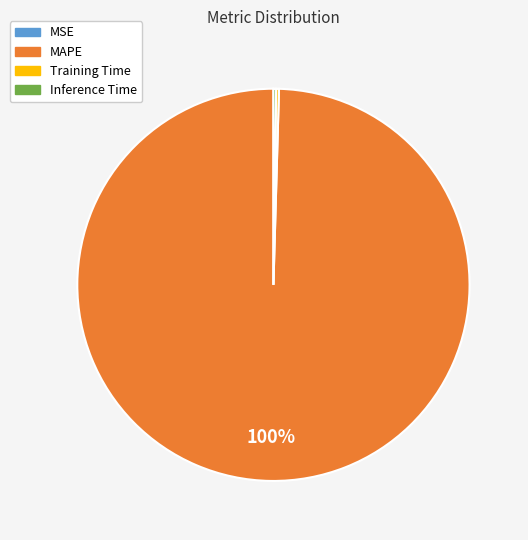

True or false: MAPE accounts for 100% of the total.

True